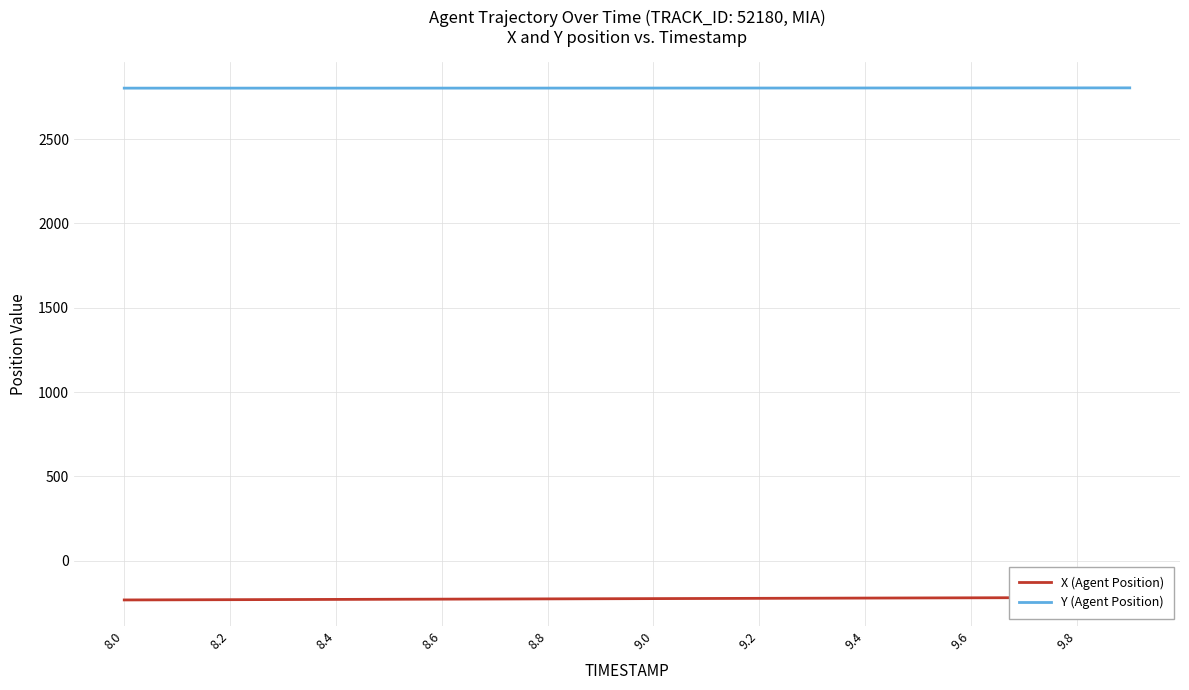

At which label does Y (Agent Position) reach its minimum?

8.0